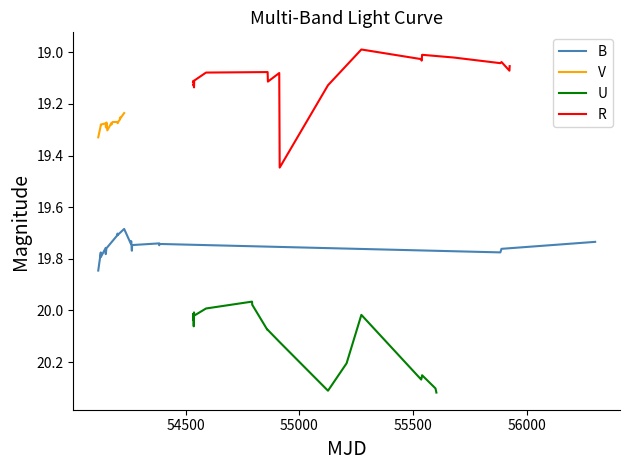

Reading left to right, what are all the values shown in this chart?

B: 19.8	19.8	19.8	19.8	19.8	19.8	19.8	19.7	19.7	19.7	19.7	19.7	19.7	19.8	19.7	19.7	19.7	19.7	19.8	19.8	19.7
V: 19.3	19.3	19.3	19.3	19.3	19.3	19.3	19.3	19.3	19.3	19.3	19.3	19.3	19.3	19.3	19.3	19.3	19.3	19.3	19.3	19.2
U: 20.0	20.0	20.0	20.1	20.0	20.0	20.0	20.0	20.0	20.0	20.1	20.1	20.1	20.3	20.2	20.0	20.3	20.3	20.3	20.3	20.3
R: 19.1	19.1	19.1	19.1	19.1	19.1	19.1	19.1	19.1	19.1	19.4	19.1	19.0	19.0	19.0	19.0	19.0	19.0	19.0	19.1	19.1